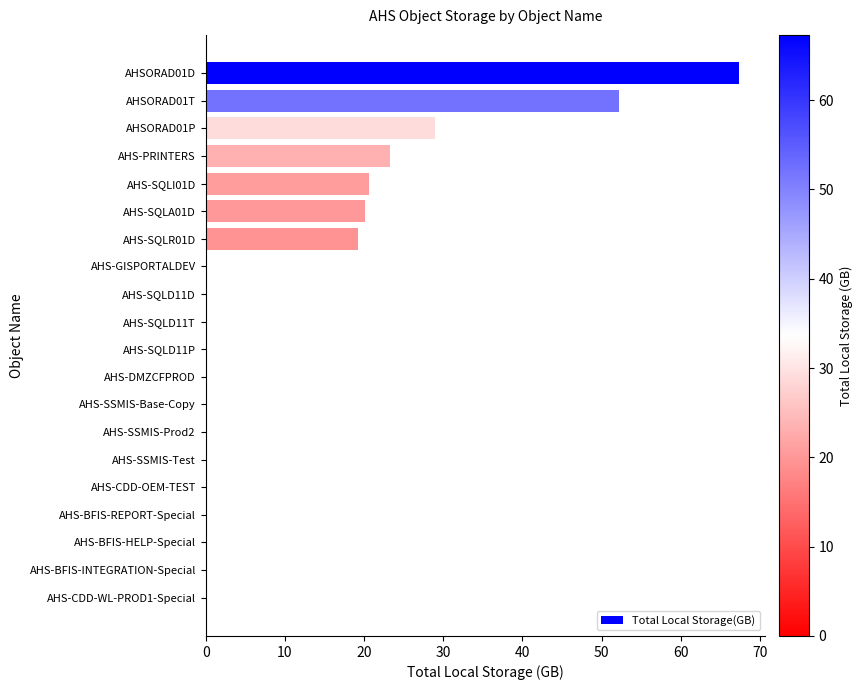

True or false: the data shows 0.0 at AHS-SQLD11T.

True